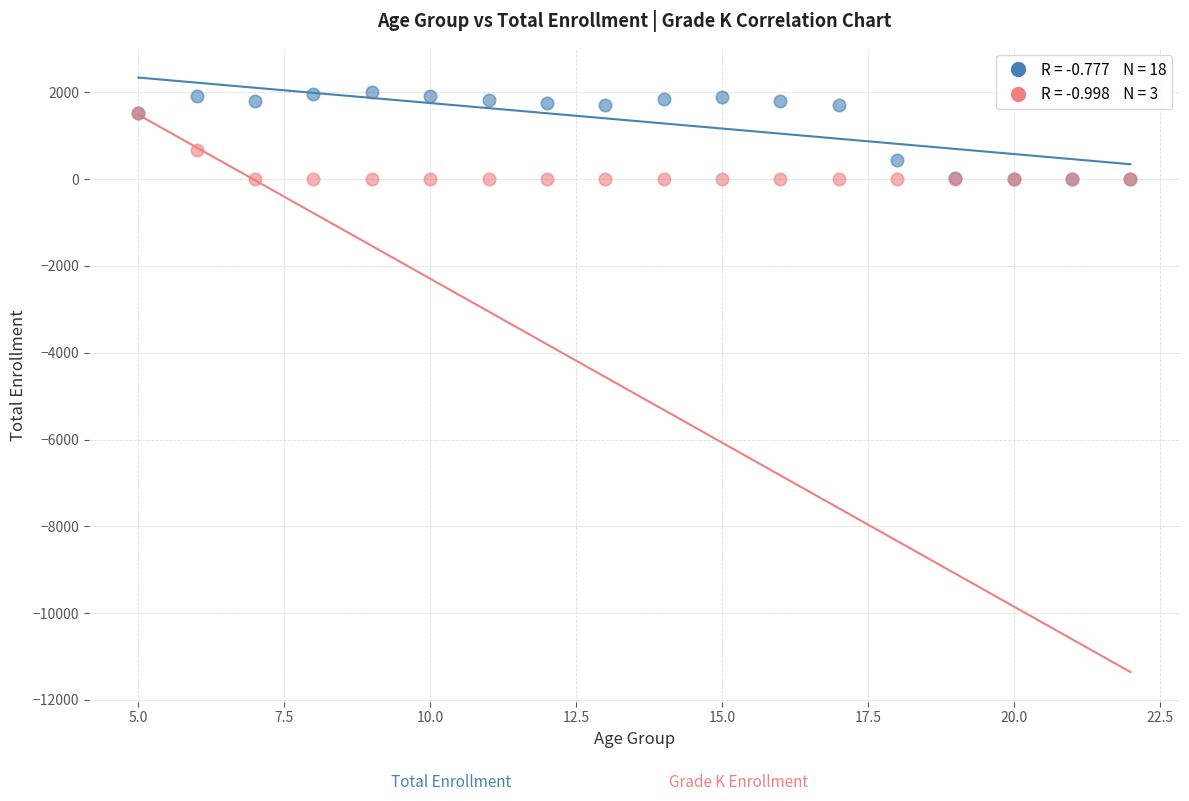

Across all series, what Y value is closest to 1003?

671